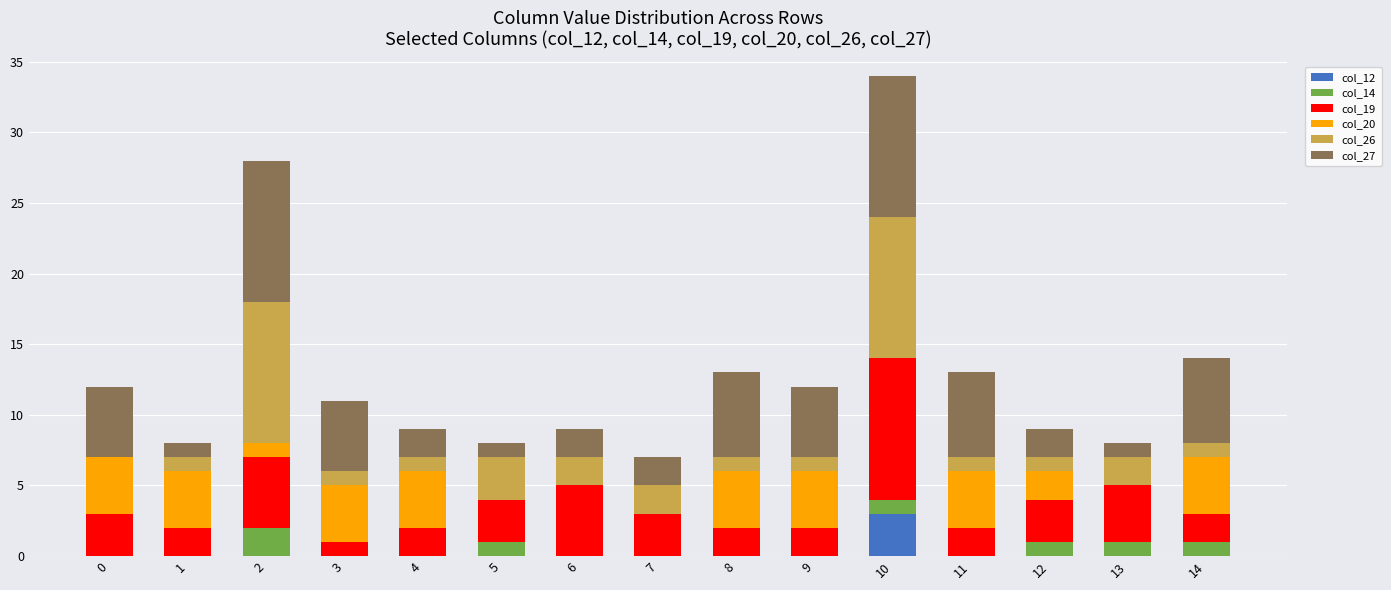

What are all the series names shown in the legend?

col_12, col_14, col_19, col_20, col_26, col_27